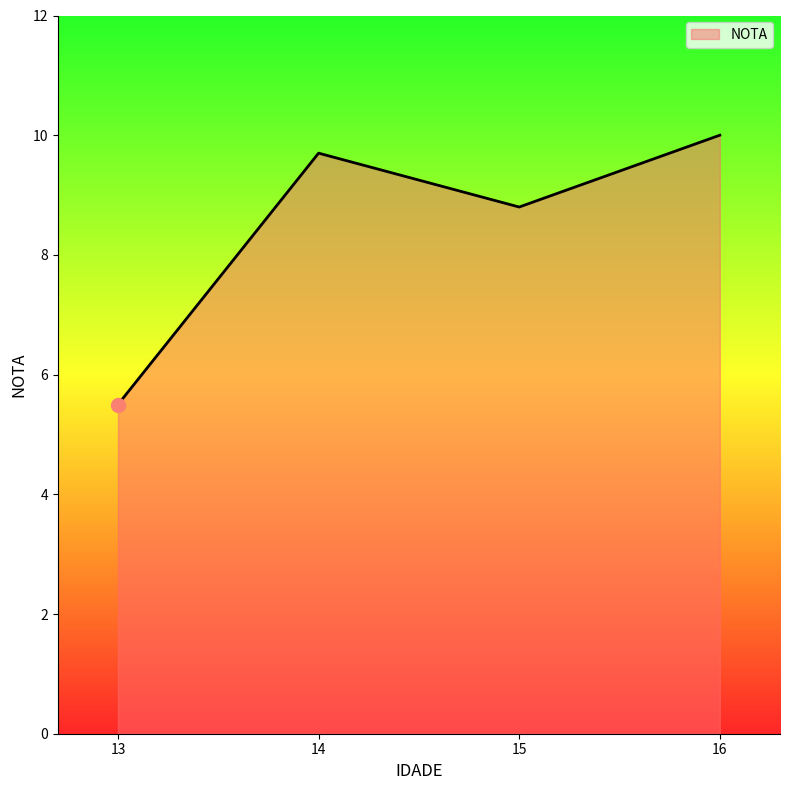

Count the number of categories in the chart.

4